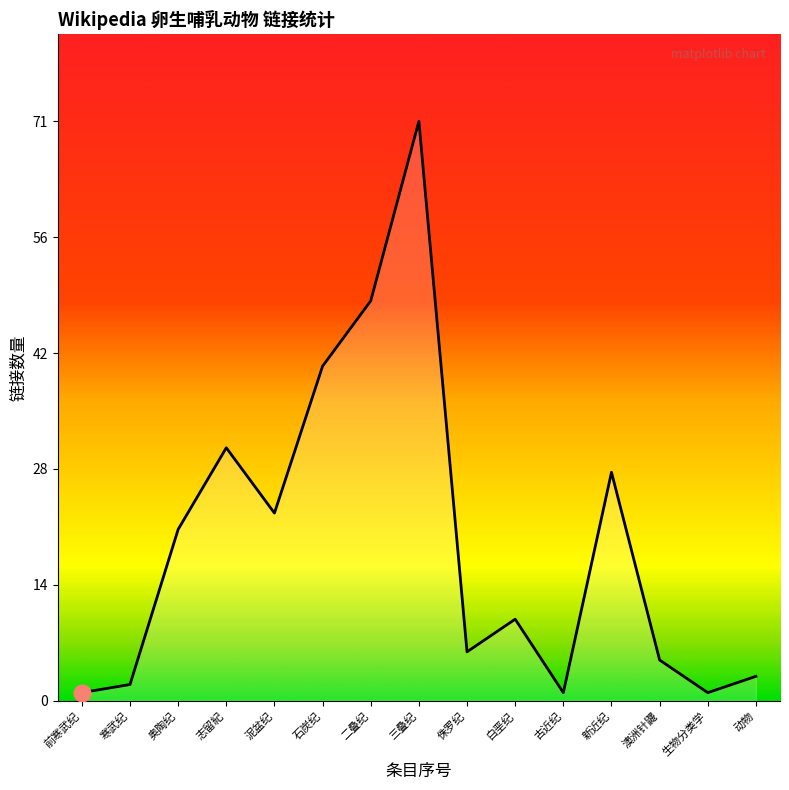

What is the minimum value shown in the chart?

1